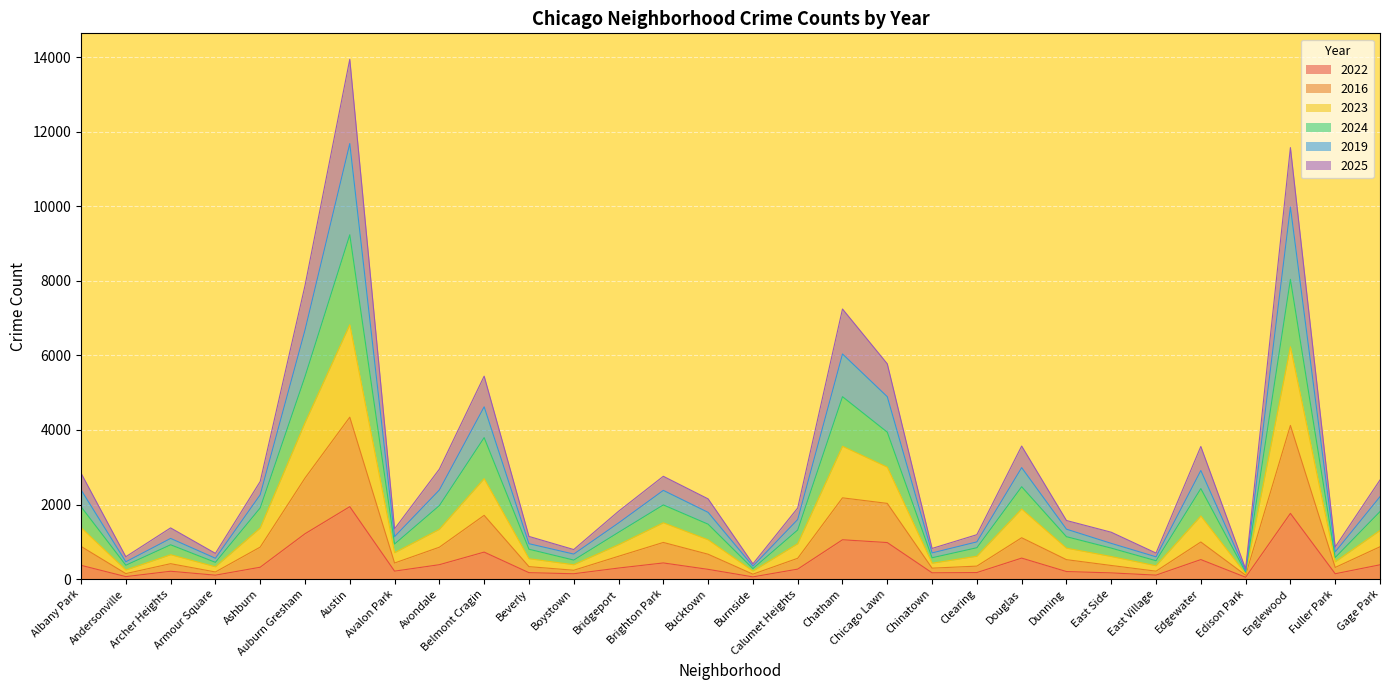

List the series in order of their peak value, highest first.

2024, 2019, 2023, 2025, 2016, 2022